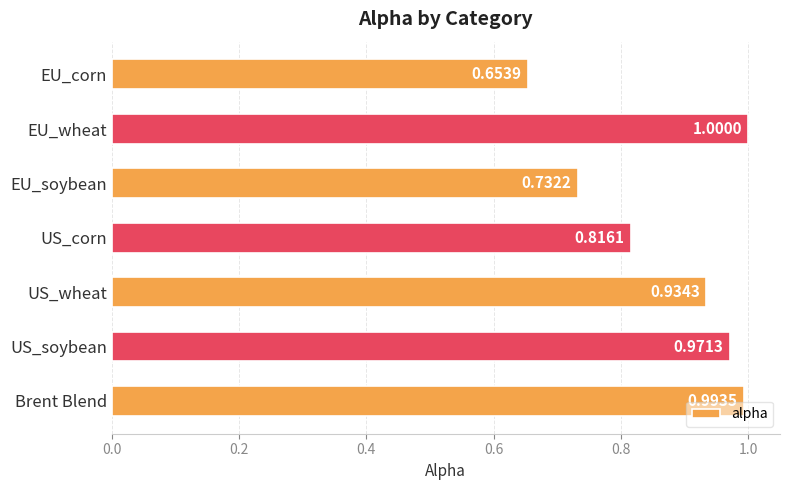

What is the label of the 1st bar from the bottom?

Brent Blend